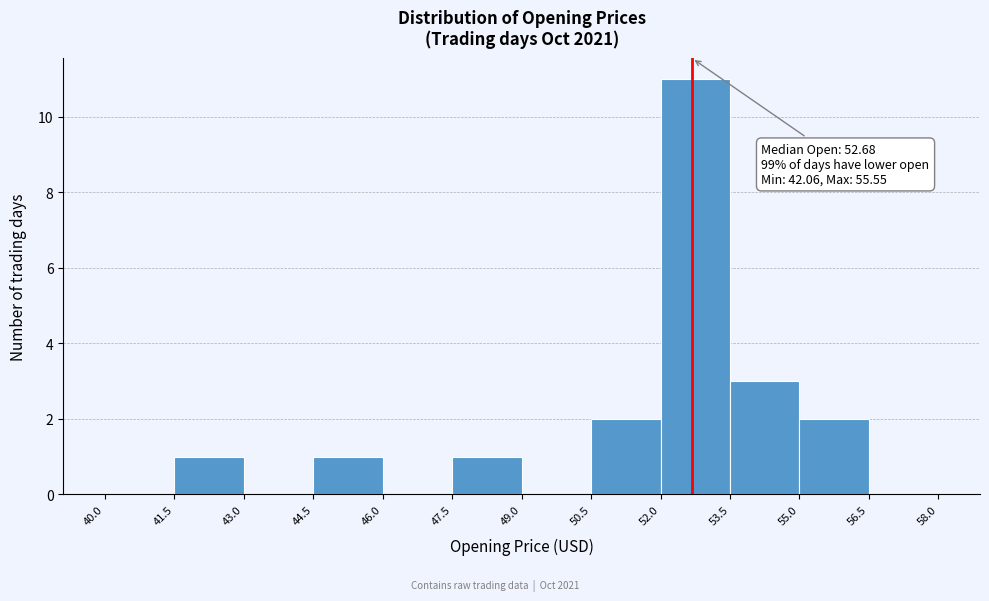

Which range on the x-axis has the tallest bar?

52.0 to 53.5